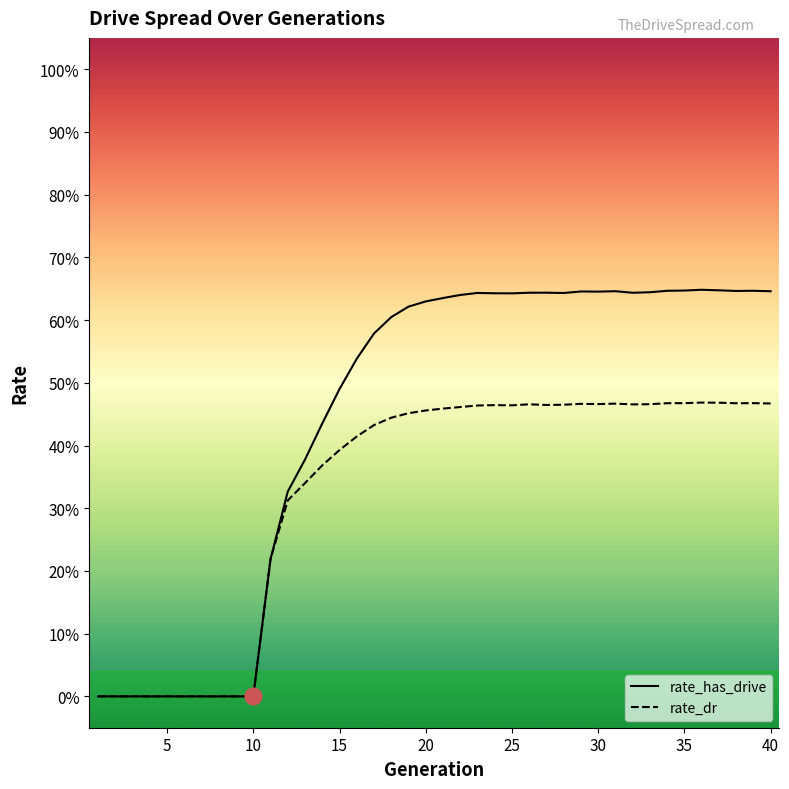

Which category has the highest value in the rate_has_drive series?

36